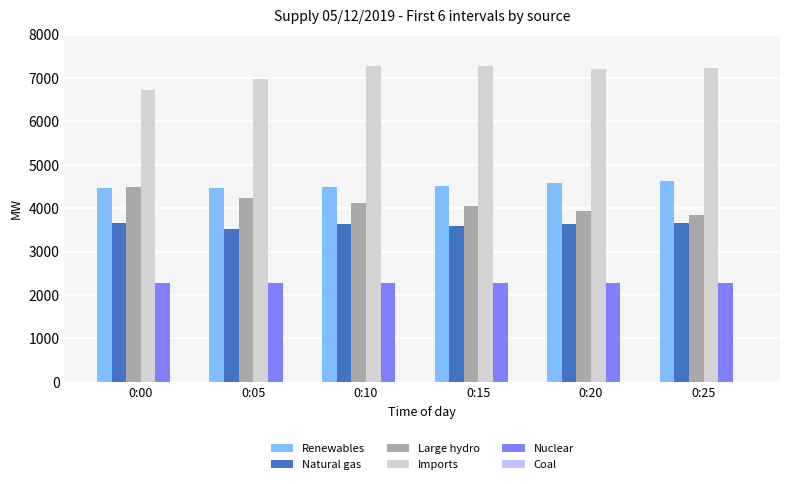

The value of Renewables at 0:05 is 4470. True or false?

True